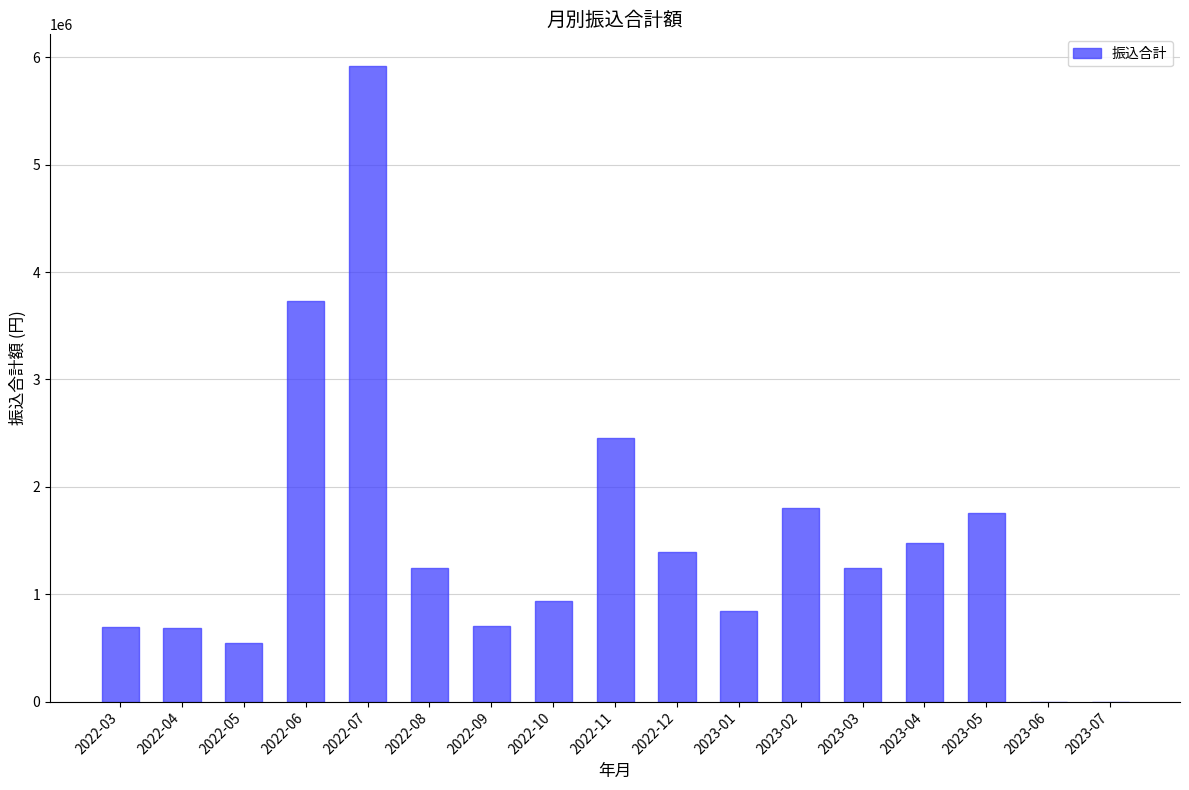

What is the difference between the values at 2023-04 and 2022-05?

933762